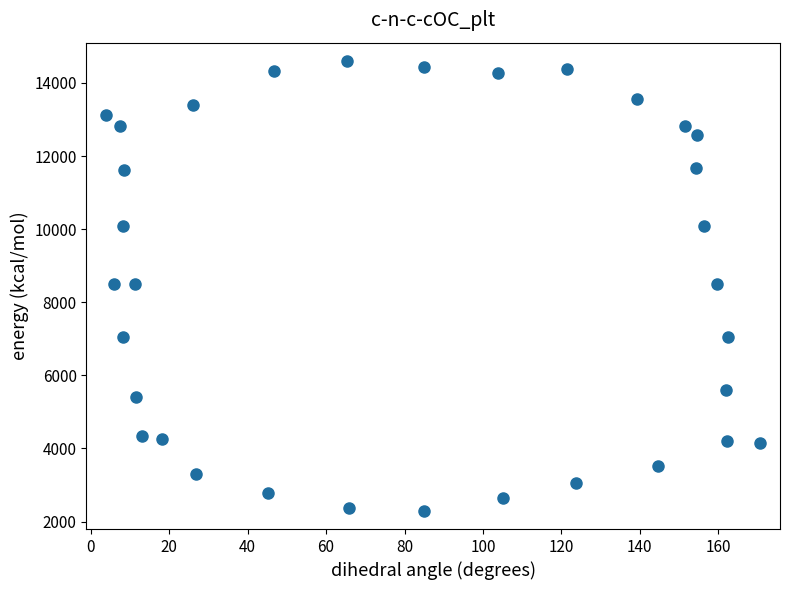

What is the range of X values (max minus min)?

166.9